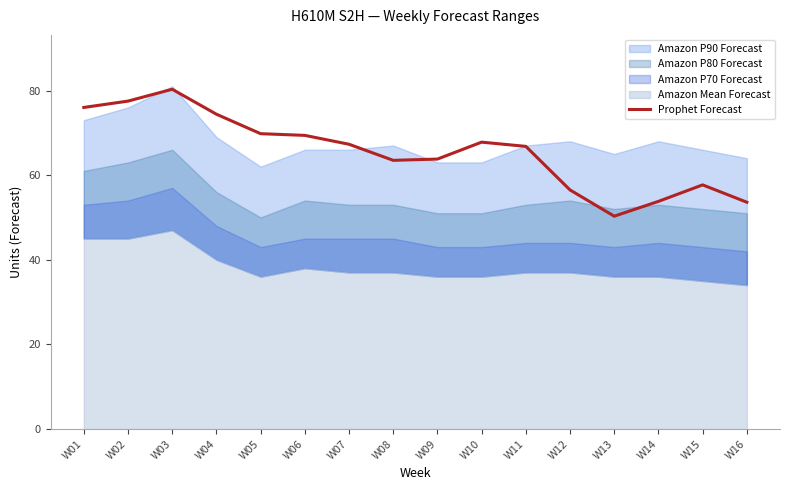

What is the maximum value for Prophet Forecast?

80.3